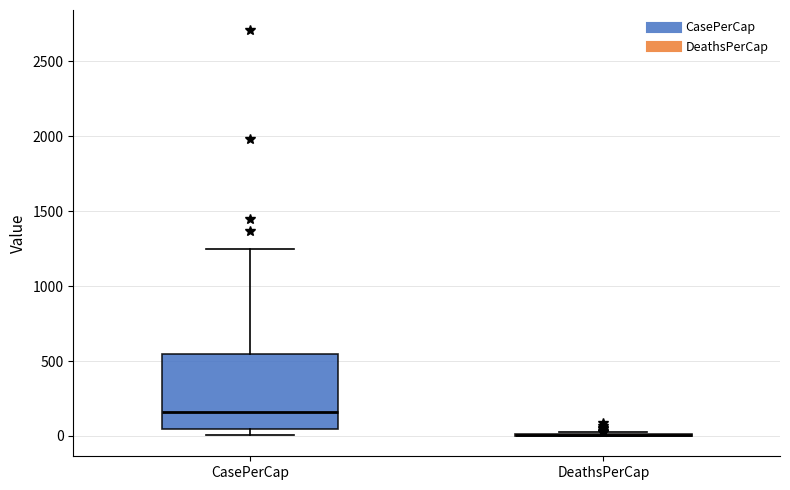

Reading left to right, read every box against the y-axis: the position of its median line, the range the box covers, and the ends of its whiskers. The values are not printed on the chart, so give them approximately, as read against the axis.

CasePerCap: median 150, box 50 to 550, whiskers 0 to 1250
DeathsPerCap: box collapsed to a line at 0, whiskers 0 to 0